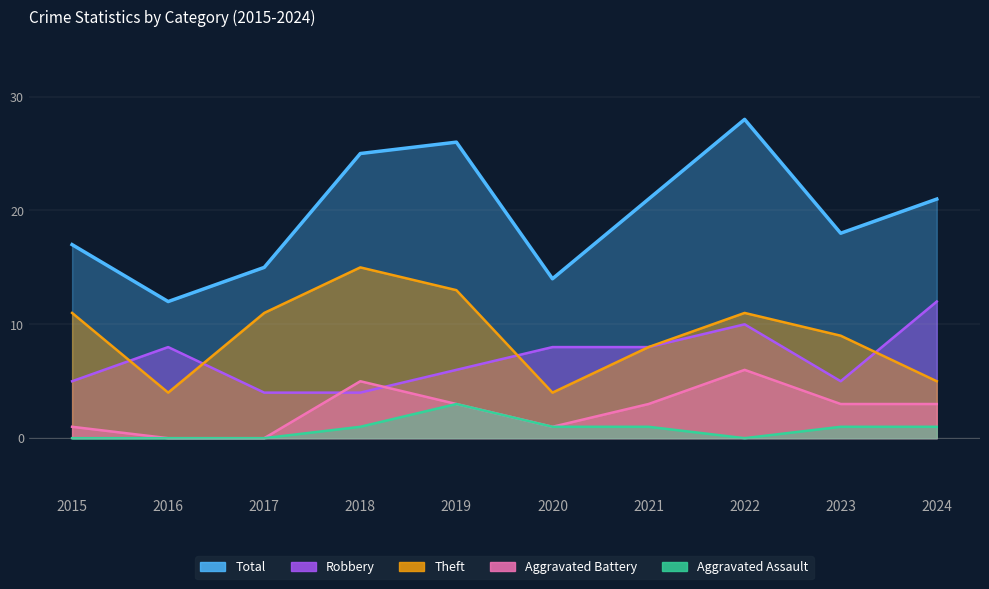

Count the number of data series in this chart.

5